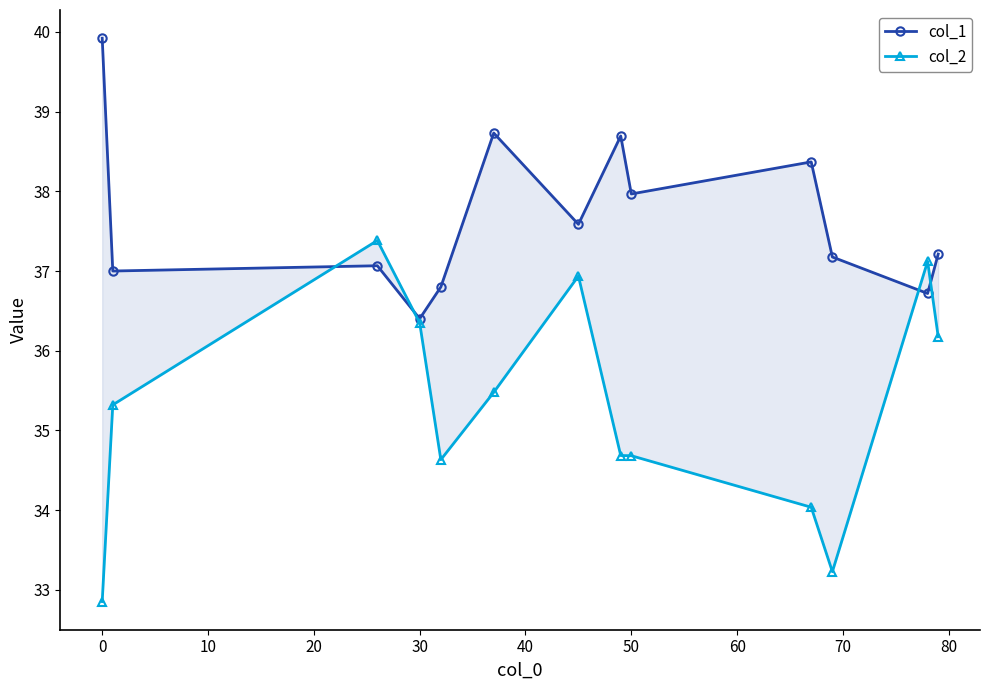

What is the sum of the col_2 values at 30 and 70?

69.3